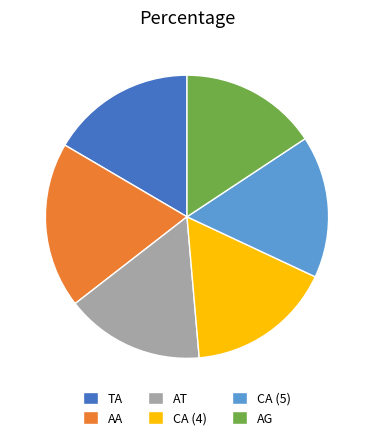

How many segments does this pie chart have?

6